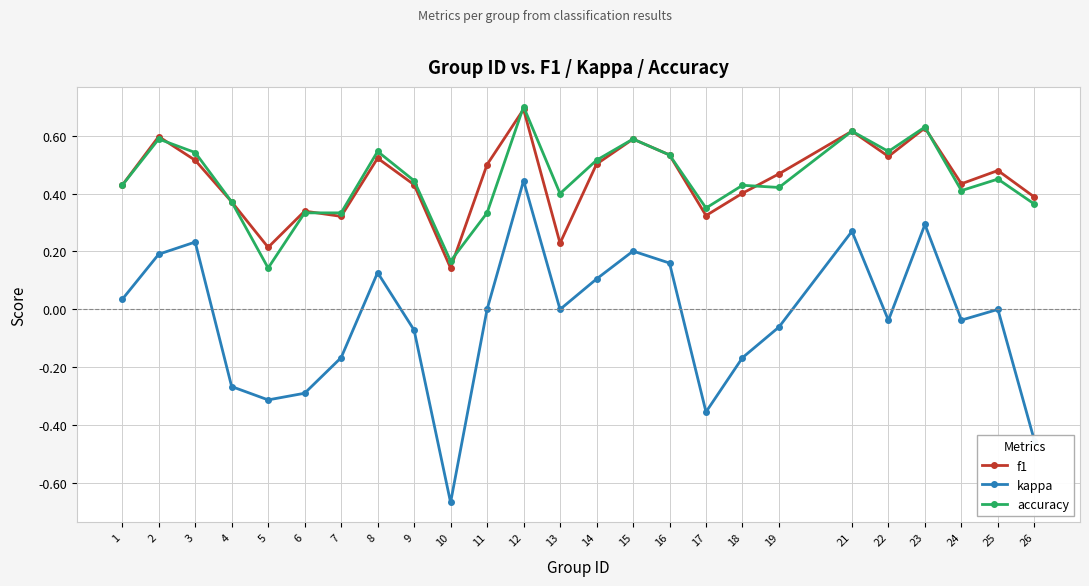

True or false: kappa has more than 2 points higher than both neighbors.

True